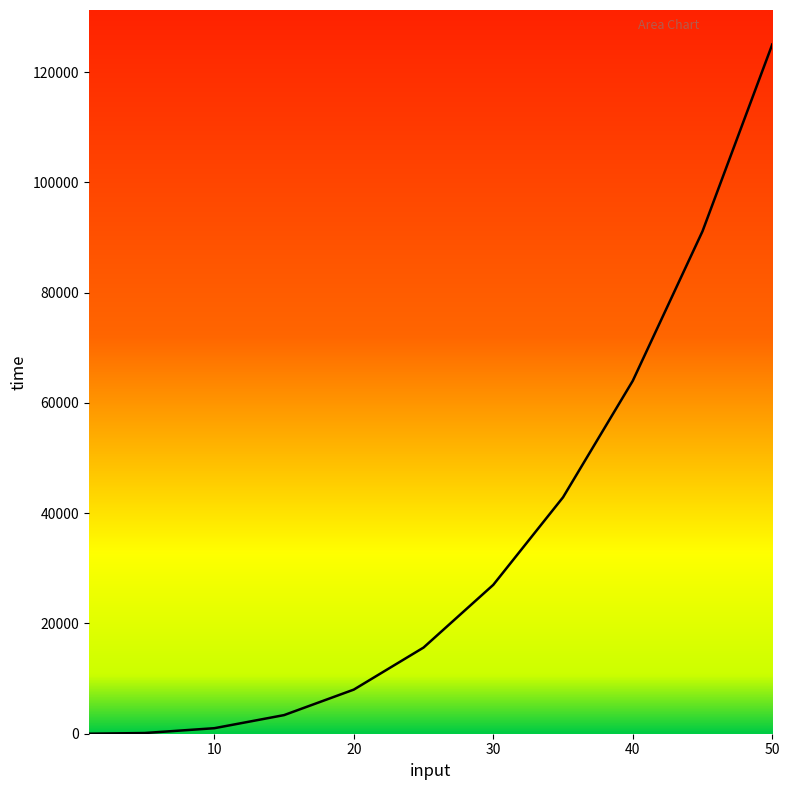

What is the difference between the maximum and minimum values?

124999